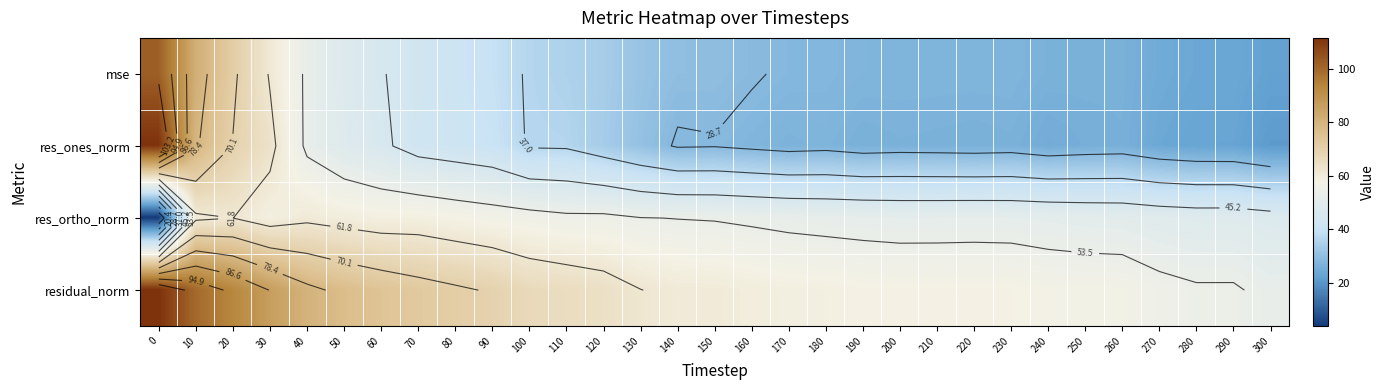

At how many categories does at least one series exceed 55?

27